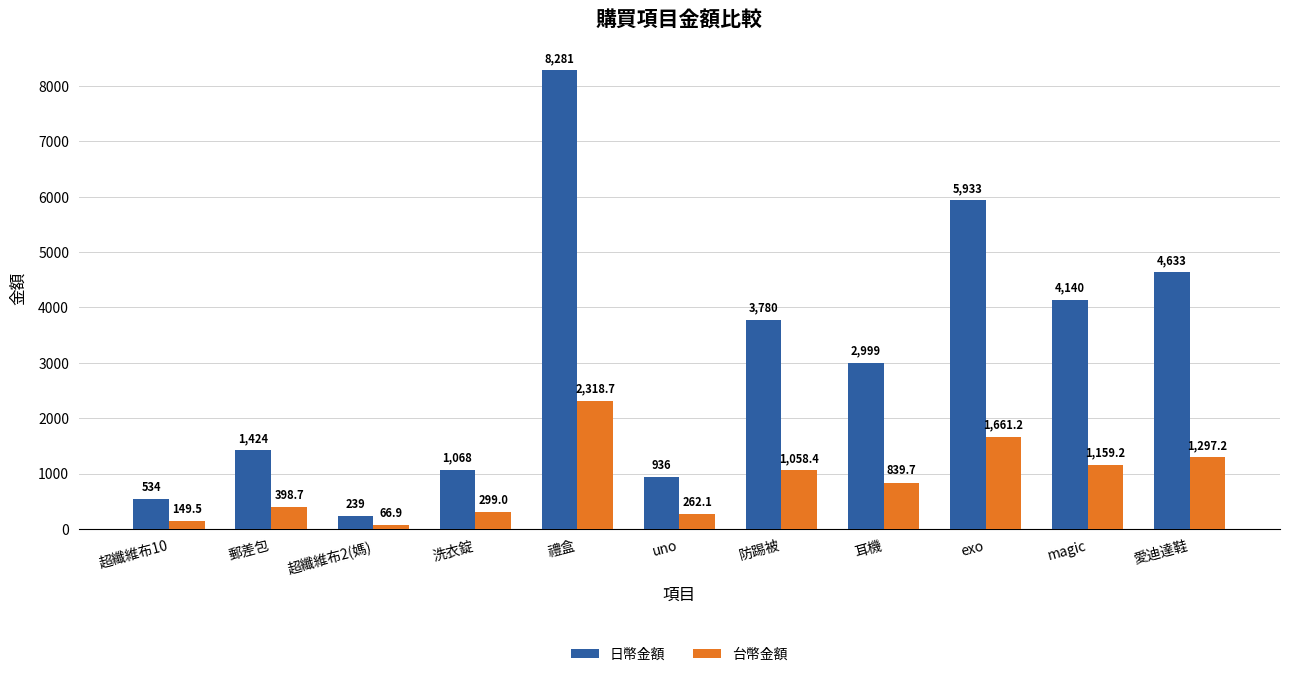

What is the minimum value shown in the chart?

66.9